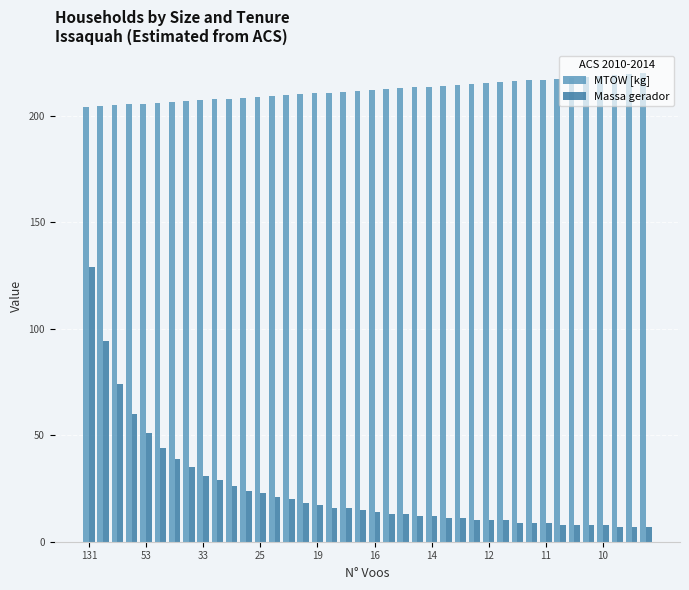

What is the smallest value displayed?

7.0